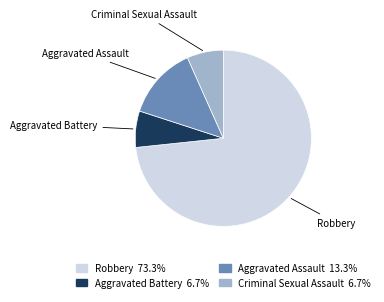

How many segments does this pie chart have?

4